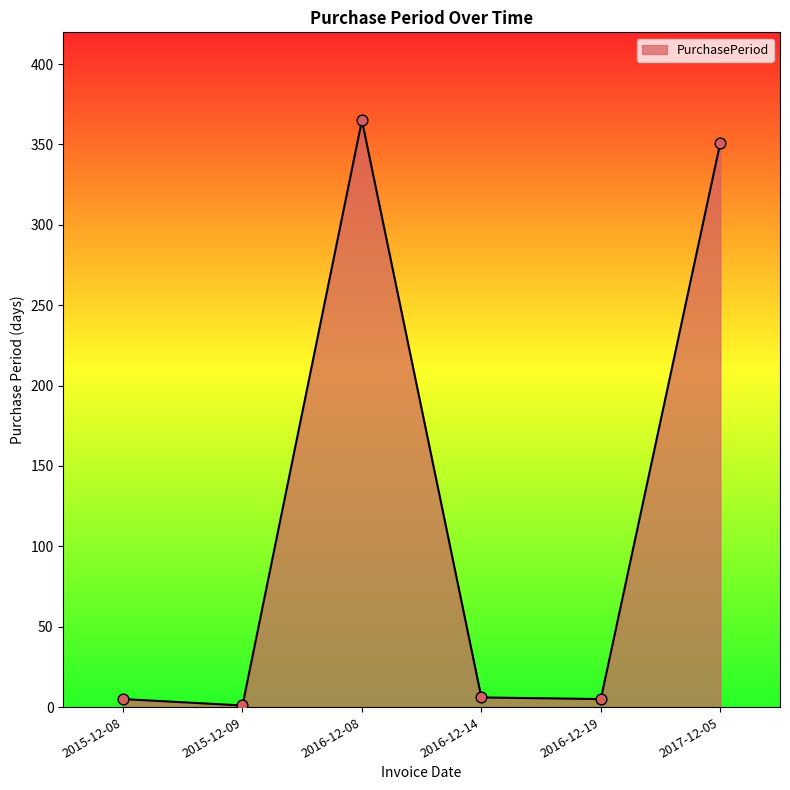

What is the change in value from 2016-12-14 to 2016-12-19?

-1